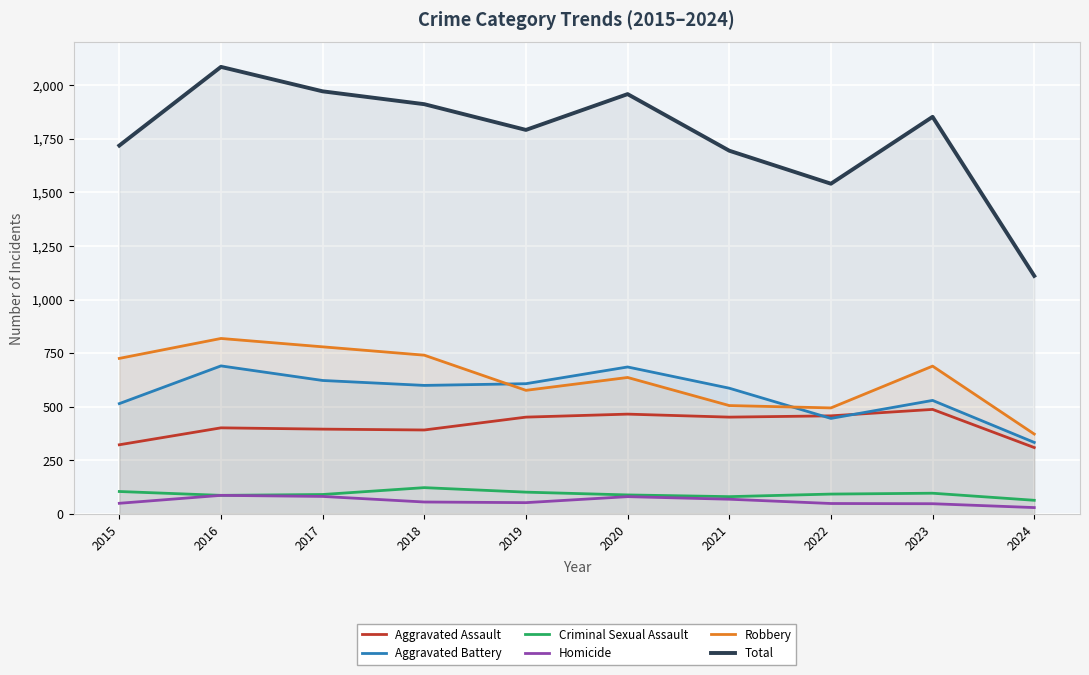

What is the minimum value shown in the chart?

30